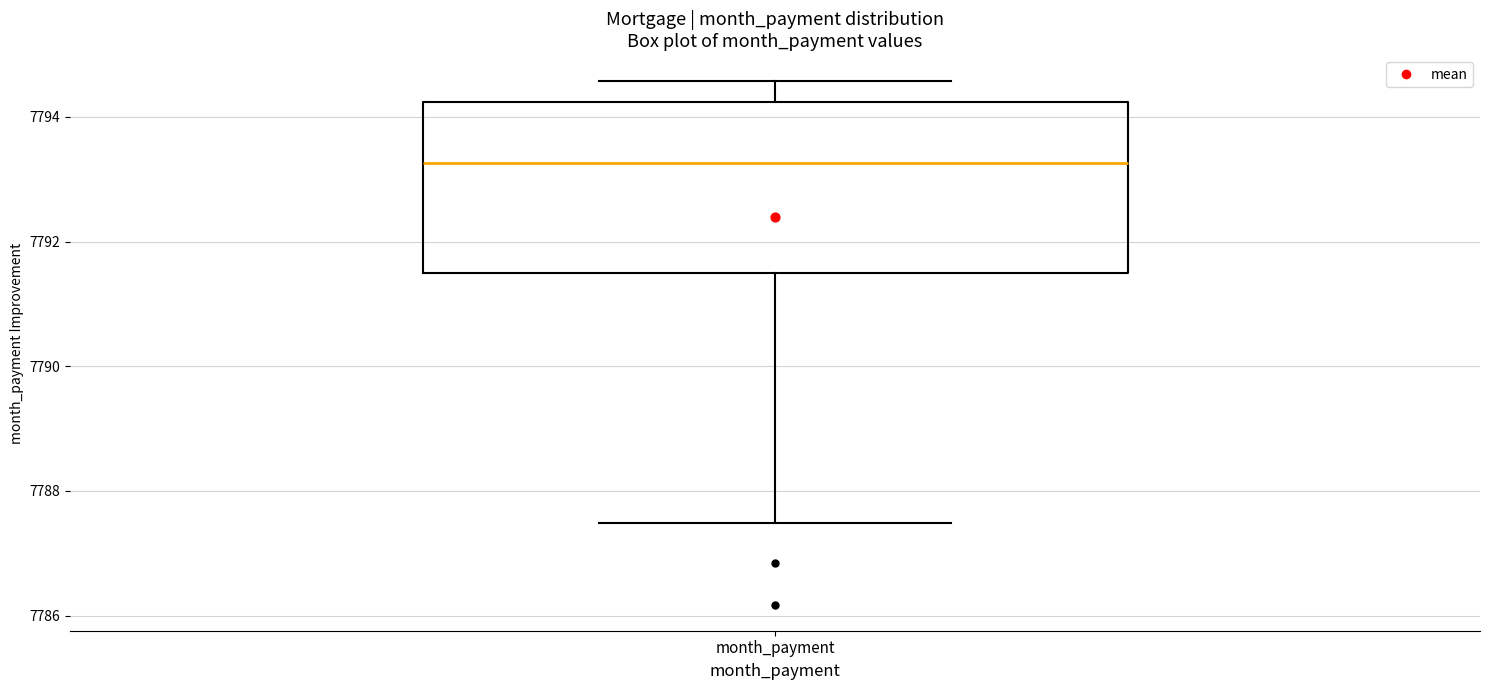

Transcribe this box plot: give where the median line is, the range the box spans, and where the two whiskers end, as read against the y-axis. The values are not printed on the chart, so give them approximately, as read against the axis.

median 7793.2, box 7791.4 to 7794.2, whiskers 7787.4 to 7794.6